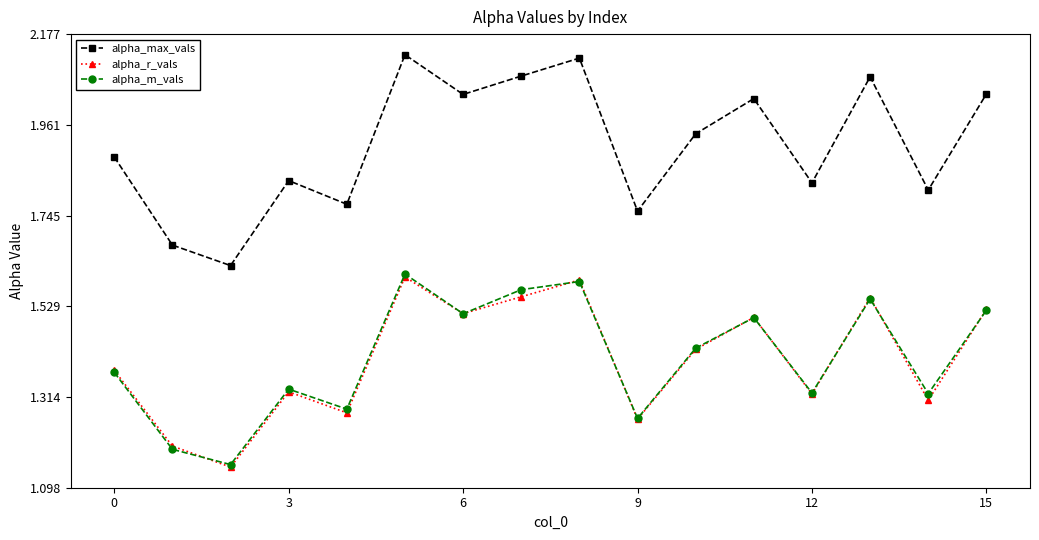

In alpha_m_vals, how many points are higher than both neighbors (excluding endpoints)?

5